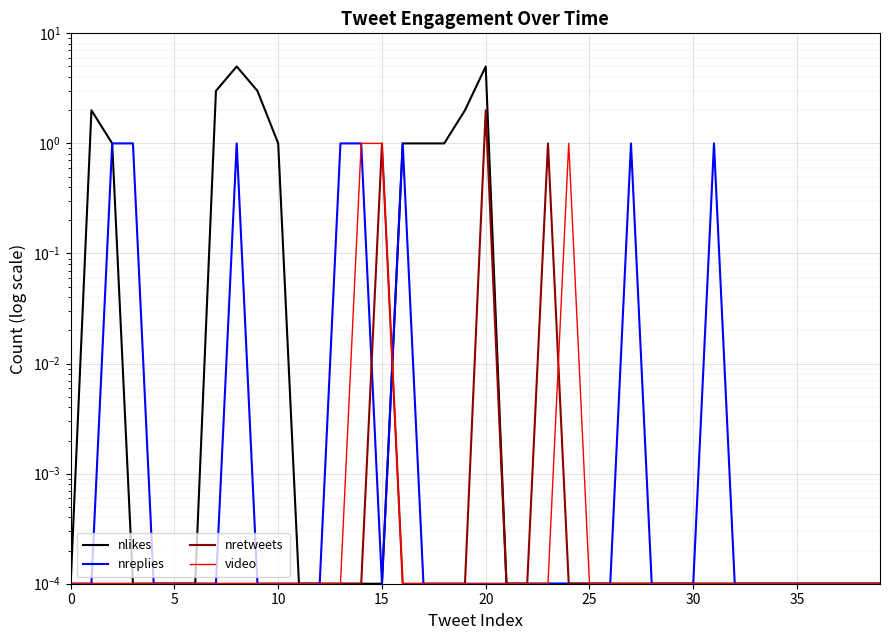

Is the value of nreplies at 26 greater than the value of nlikes at 30?

No